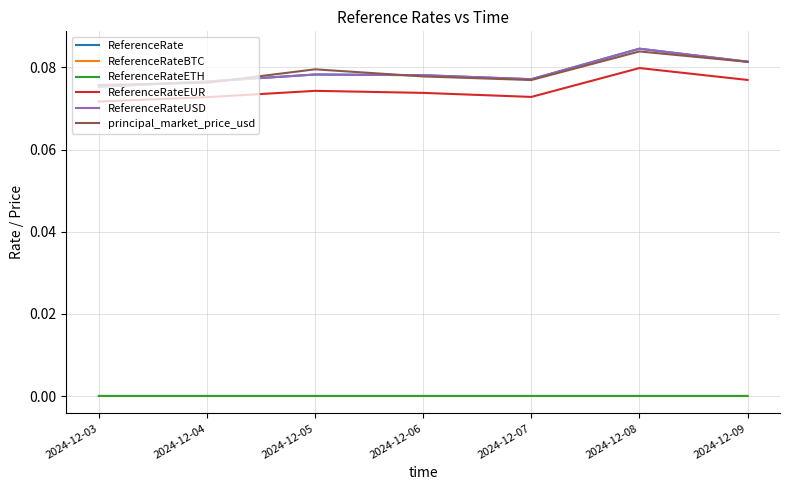

What is the value of the ReferenceRateEUR point at the 5th from the left?

0.1